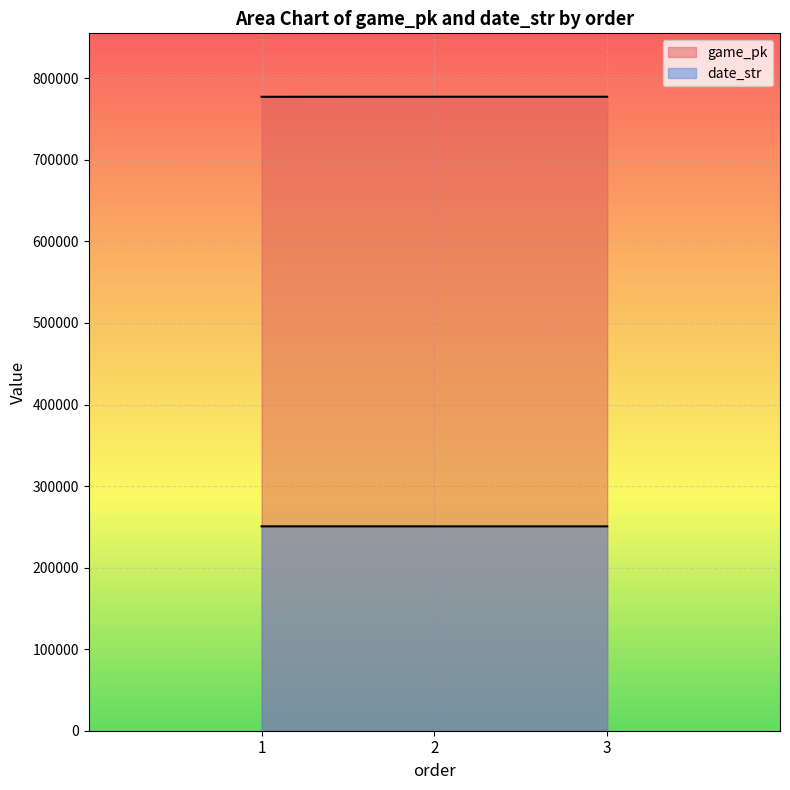

What is the difference between the maximum and minimum values in the game_pk series?

73